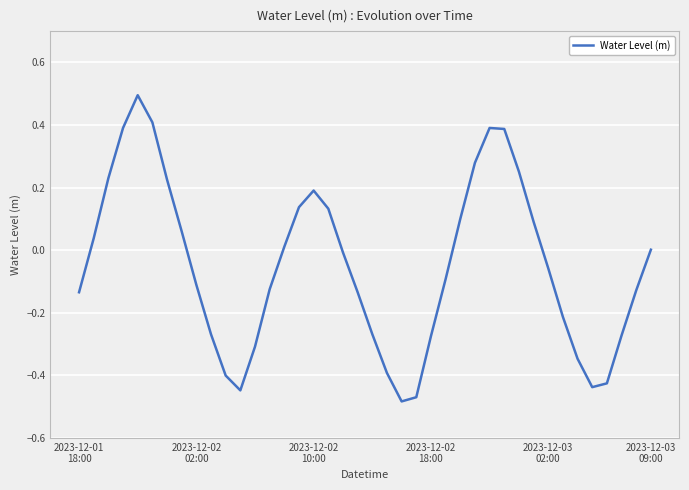

What is the difference between the maximum and minimum values?

1.0